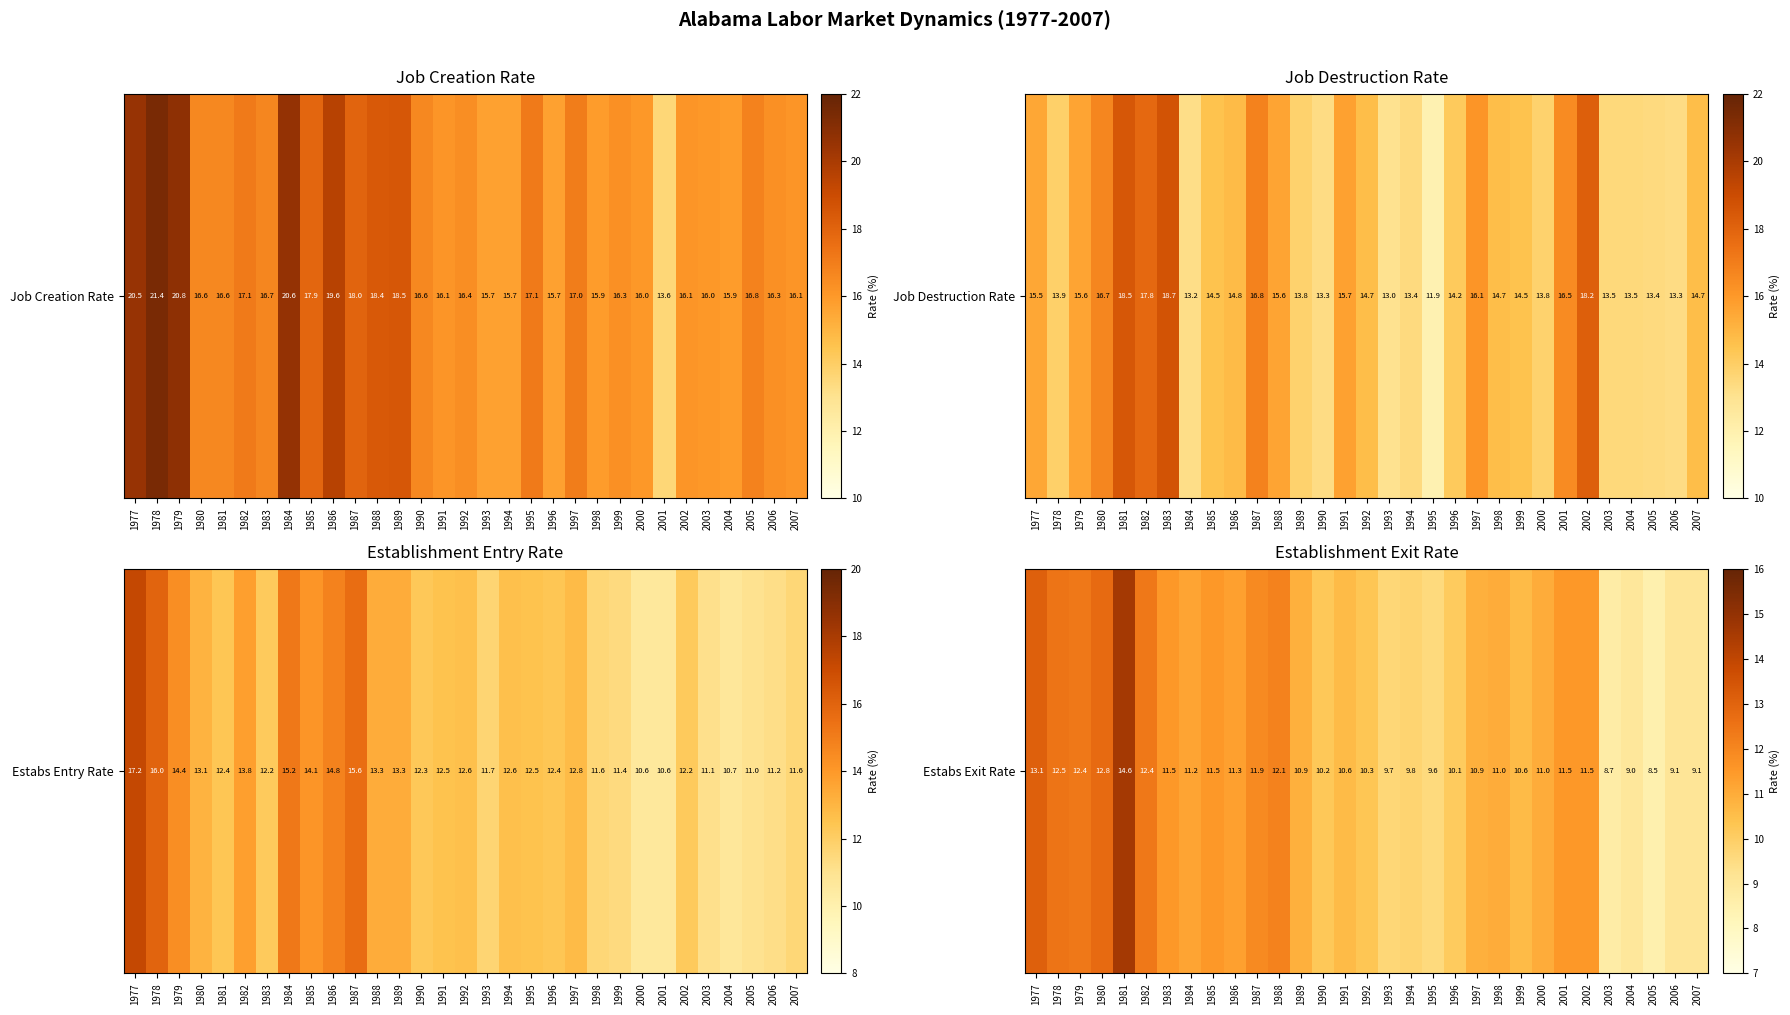

List the labels in order of value, largest first.

1981, 1977, 1980, 1978, 1979, 1982, 1988, 1987, 1983, 1985, 2001, 2002, 1986, 1984, 1998, 2000, 1989, 1997, 1991, 1999, 1992, 1990, 1996, 1994, 1993, 1995, 2006, 2007, 2004, 2003, 2005